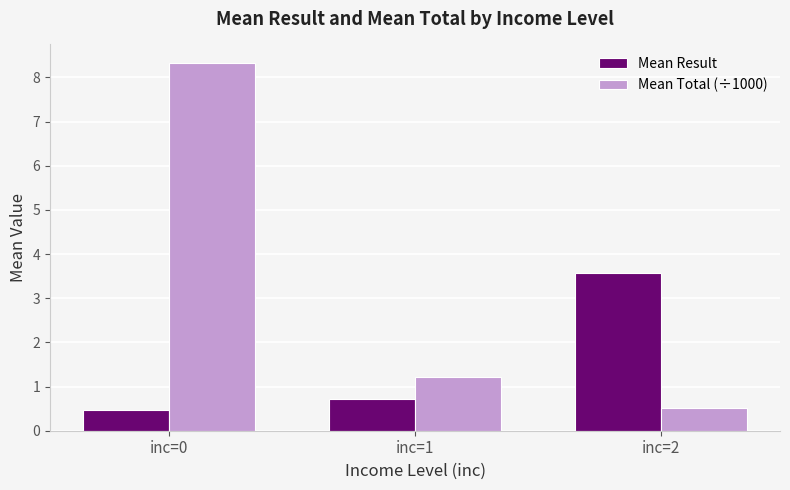

What are all the series names shown in the legend?

Mean Result, Mean Total (÷1000)